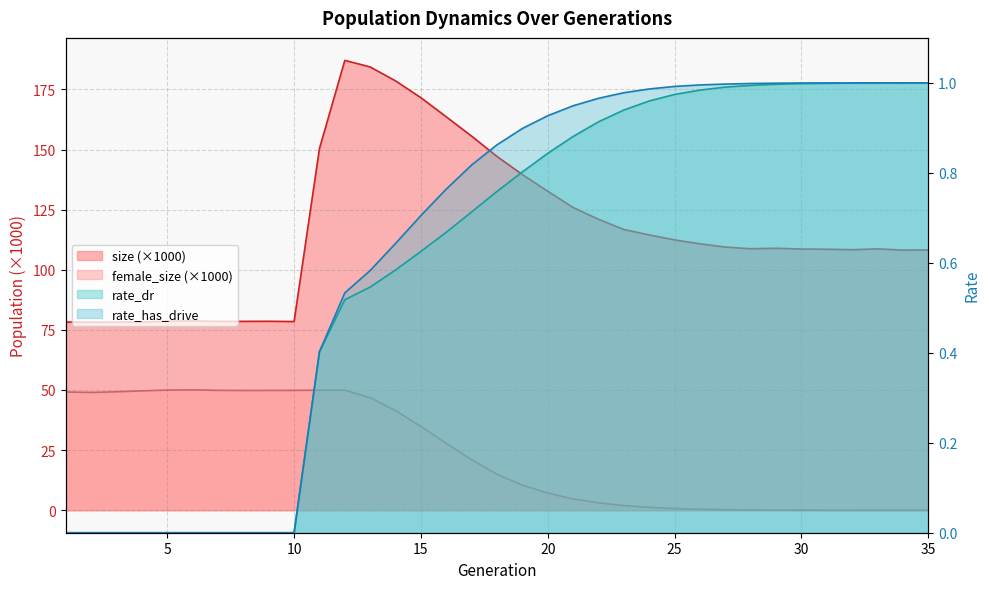

What is the average value of the rate_dr series?

0.6